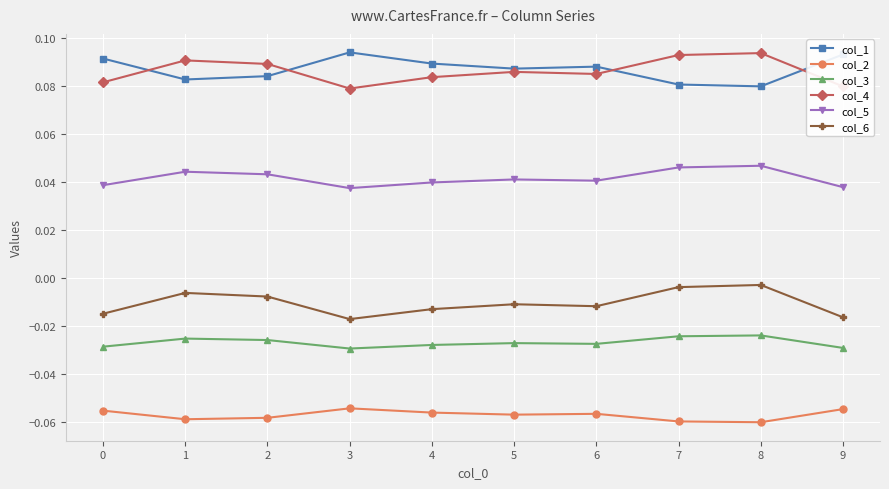

The value of col_4 at 5 is 0.0. True or false?

False